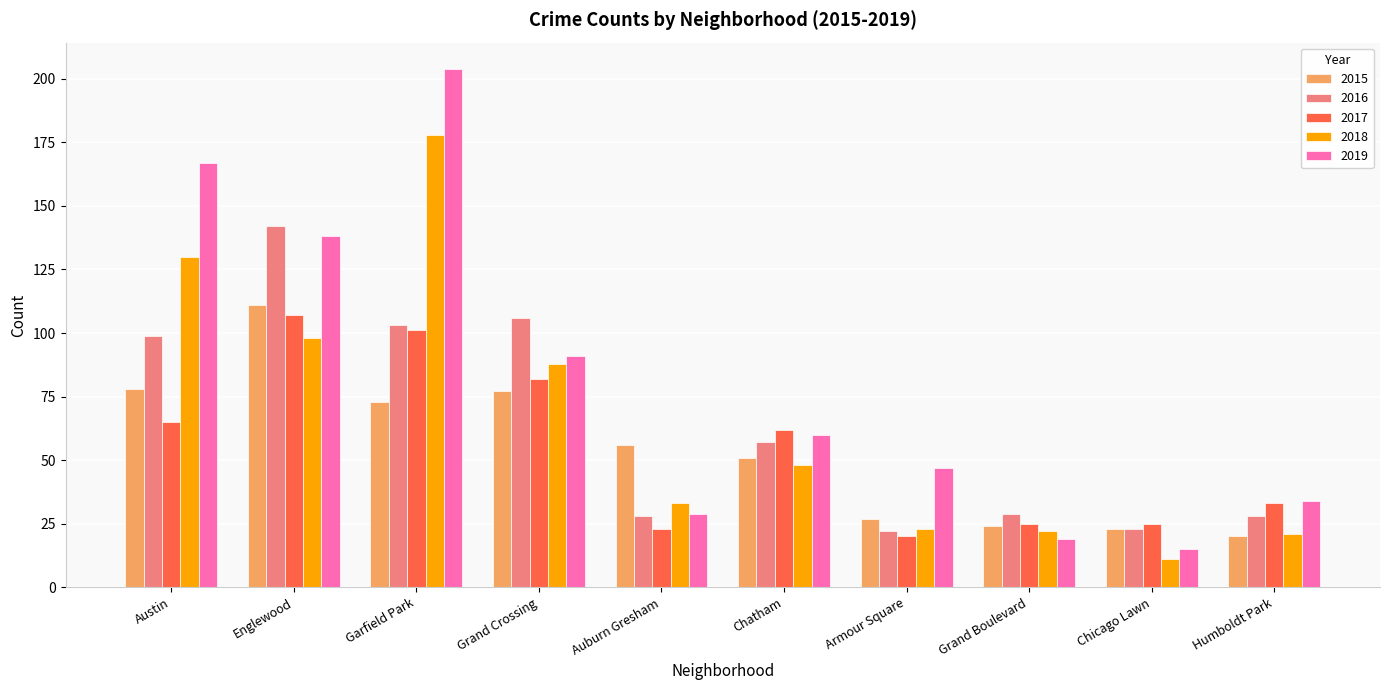

What is the value of the 2017 bar at the 10th from the left?

33